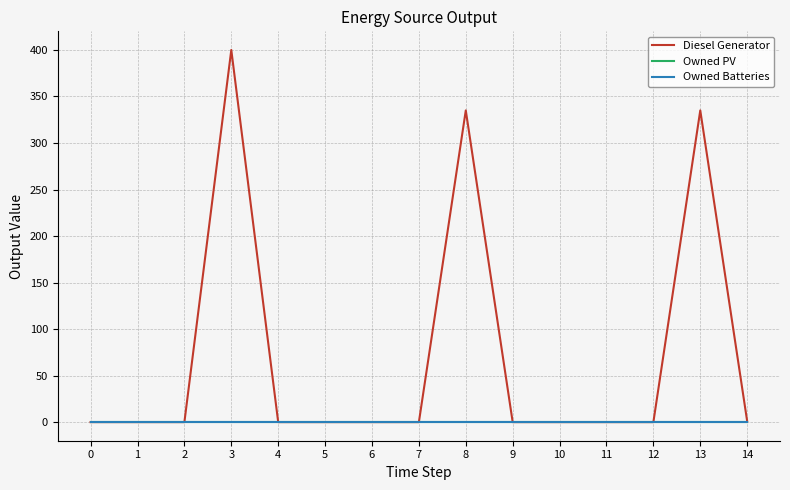

Rank the series at 14 from highest to lowest value.

Diesel Generator, Owned PV, Owned Batteries